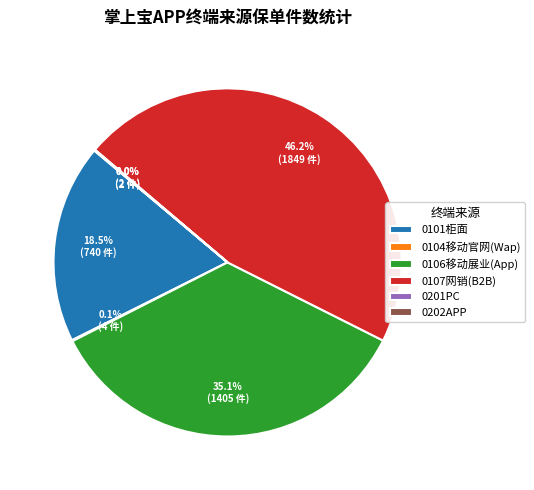

Does 0107网销(B2B) represent more than half of the total?

No